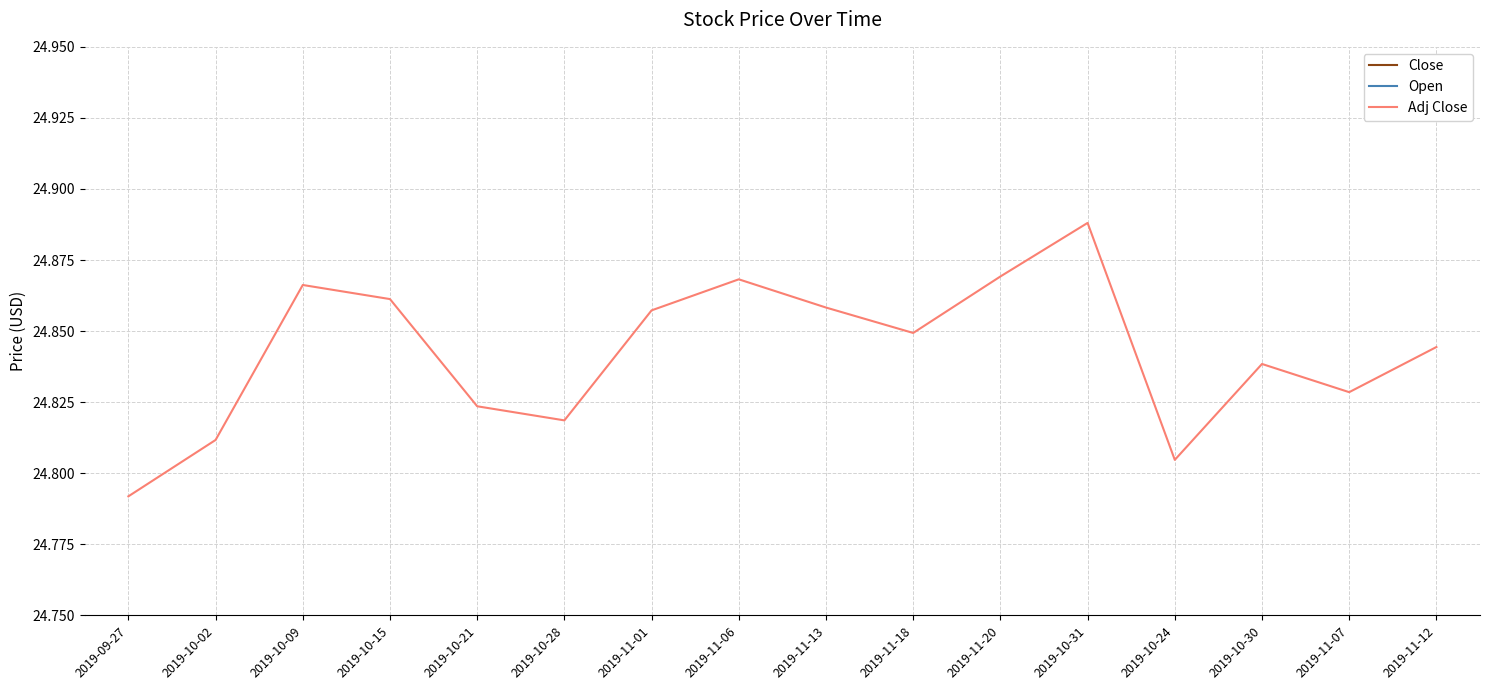

What is the highest value of the Open series?

25.1